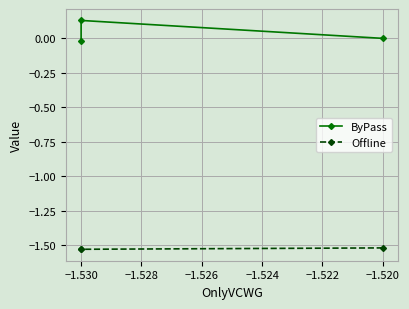

At which category is the sum across all series the highest?

−1.530